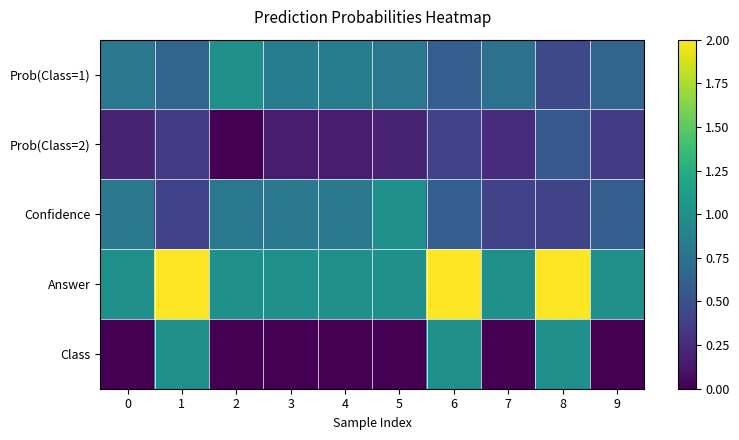

At how many categories does at least one series exceed 0?

10